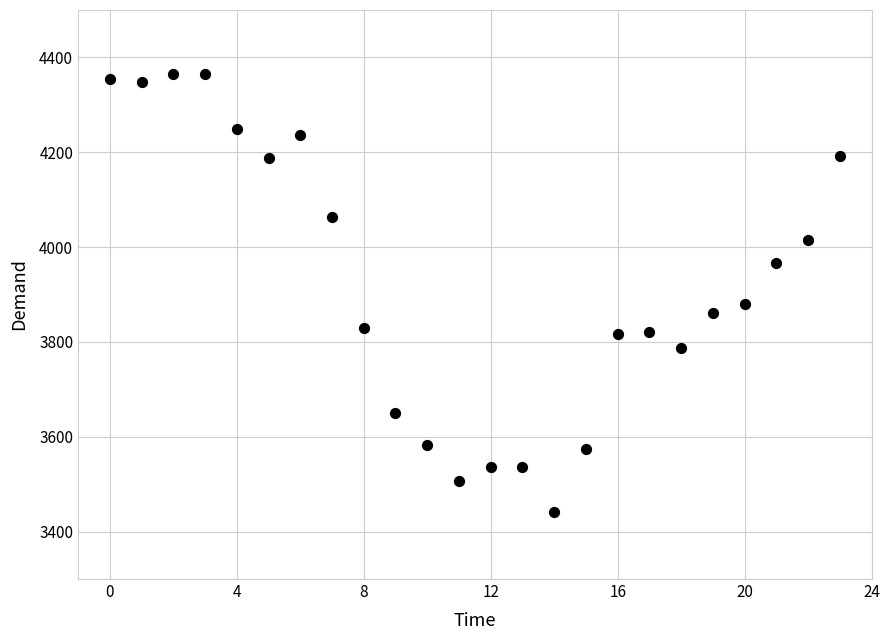

What Y value in the scatter plot is closest to 3903?

3880